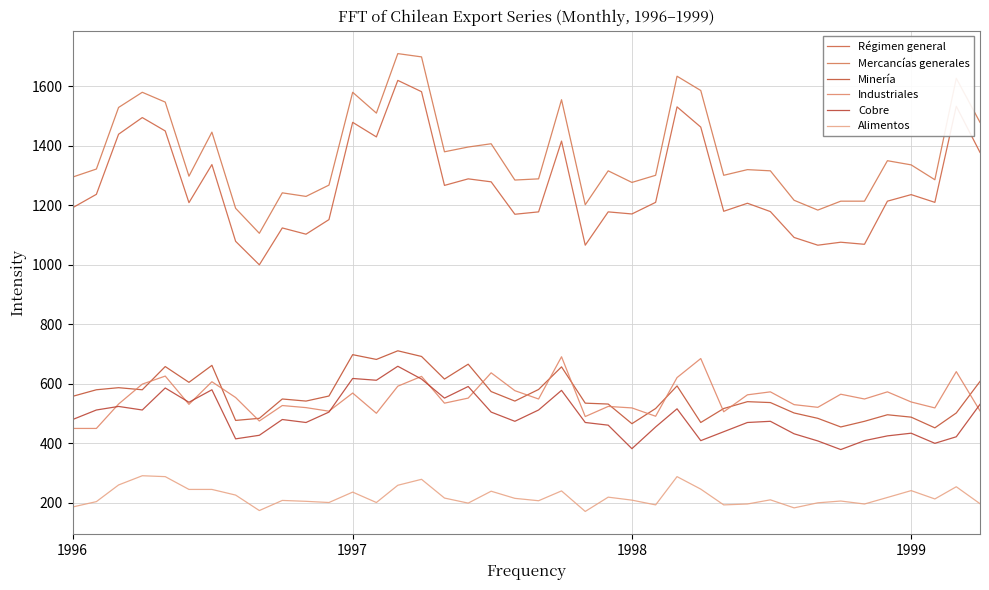

How many lines are shown in the chart?

6